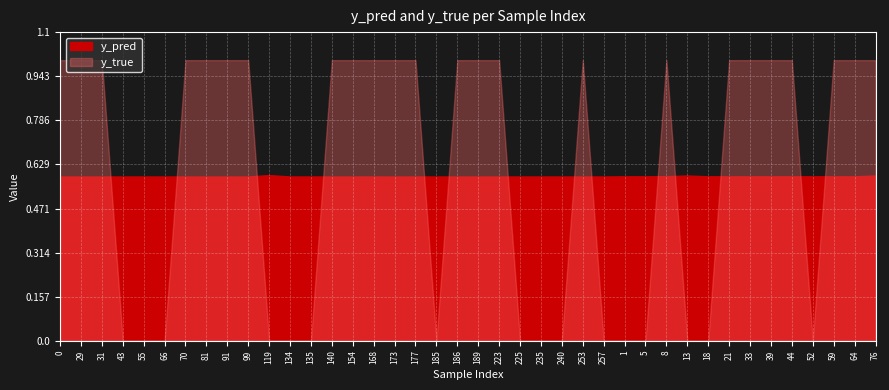

True or false: y_true has more than 0 points higher than both neighbors.

True